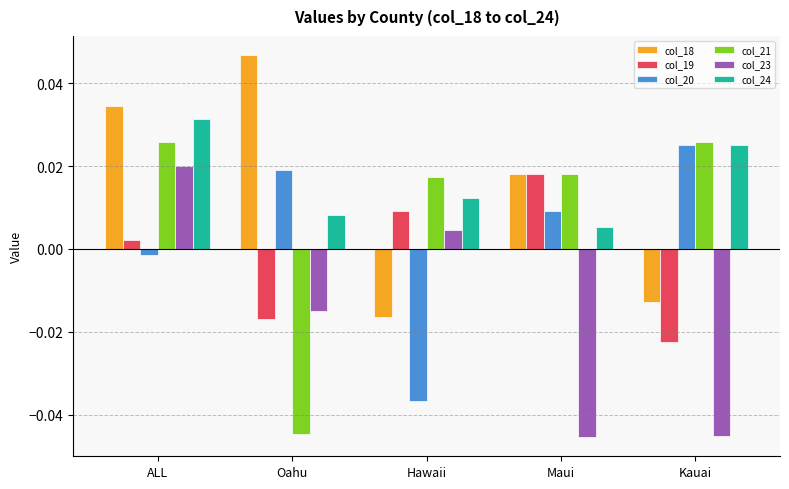

Is the value of col_19 at Hawaii greater than the value of col_23 at Hawaii?

Yes